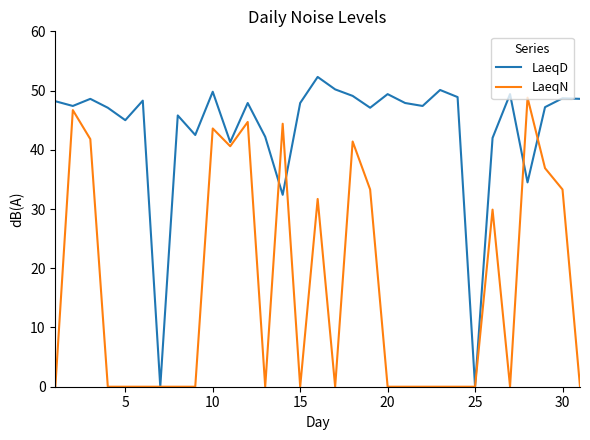

Which series has the widest spread of values?

LaeqD